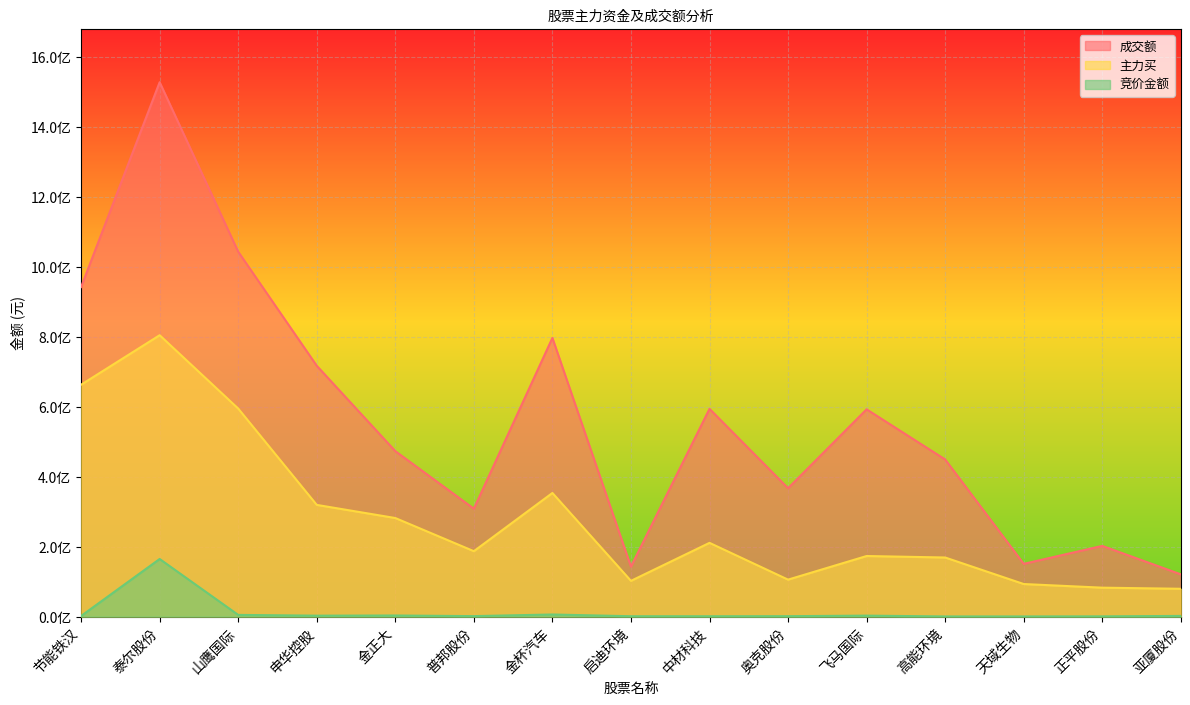

What value does the 主力买 series have at 飞马国际, to the nearest 10?

173241300